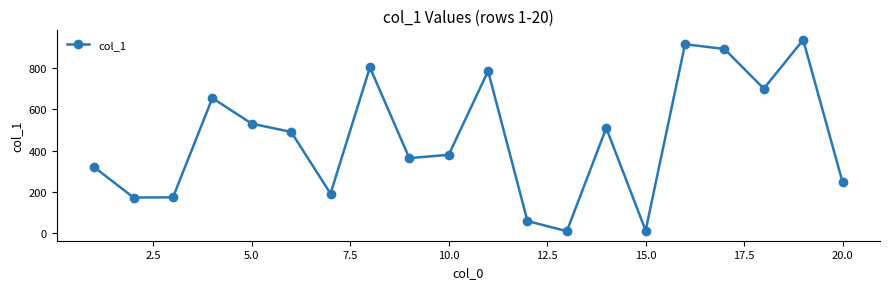

How many interior local peaks (higher than both neighbors) does the data have?

6